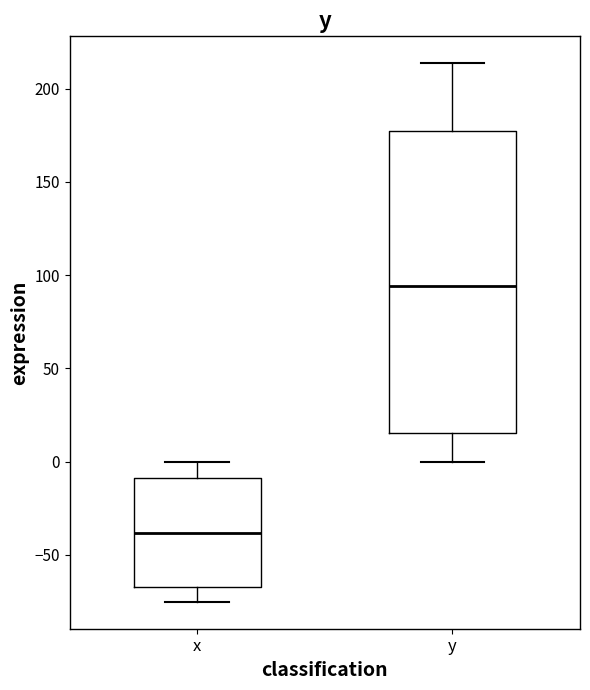

Which box is the tallest, from its lower edge to its upper edge?

y